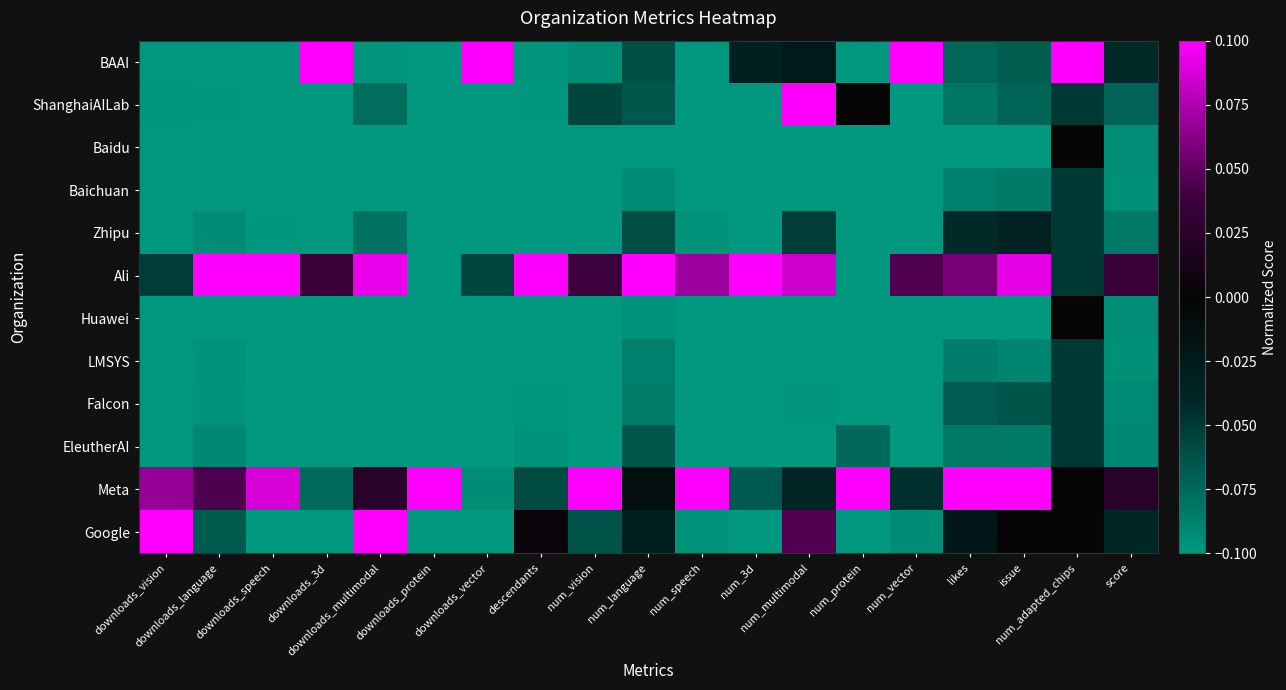

What is the spread (max minus min) of values at num_adapted_chips?

0.2